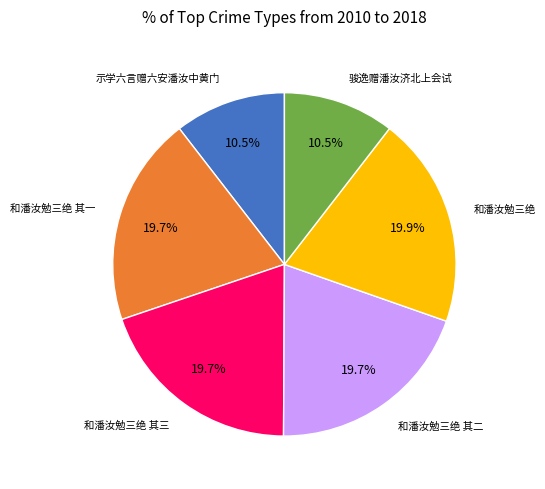

Does any single category account for the majority?

No